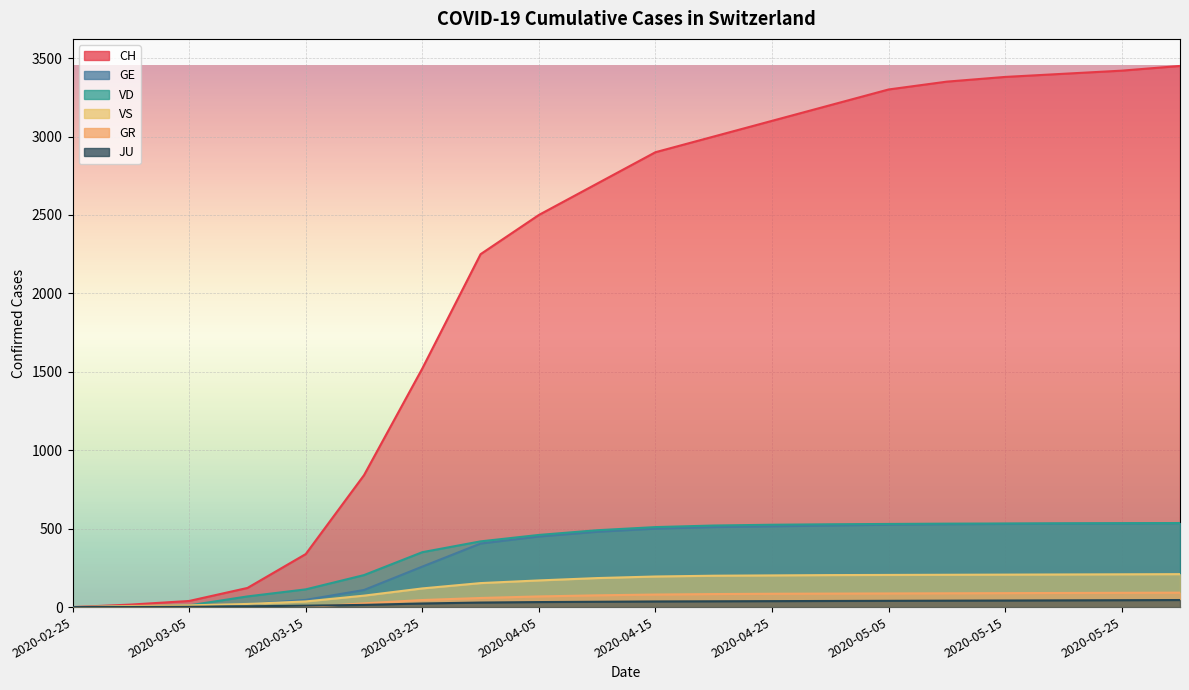

Reading left to right, list all the values displayed in this chart.

CH: 0	16	39	122	338	841	1521	2250	2500	2700	2900	3000	3100	3200	3300	3350	3380	3400	3420	3450
GE: 0	3	5	18	46	109	258	405	450	480	500	510	515	520	525	528	530	532	533	535
VD: 0	4	11	68	113	204	350	419	460	490	510	520	525	528	530	532	533	534	535	536
VS: 0	7	11	20	36	73	119	153	170	185	195	200	202	204	205	206	207	208	209	210
GR: 0	0	0	0	0	24	45	58	68	75	80	83	85	86	87	88	89	90	91	92
JU: 0	1	2	5	9	14	23	29	32	34	36	37	38	39	40	41	42	43	44	45